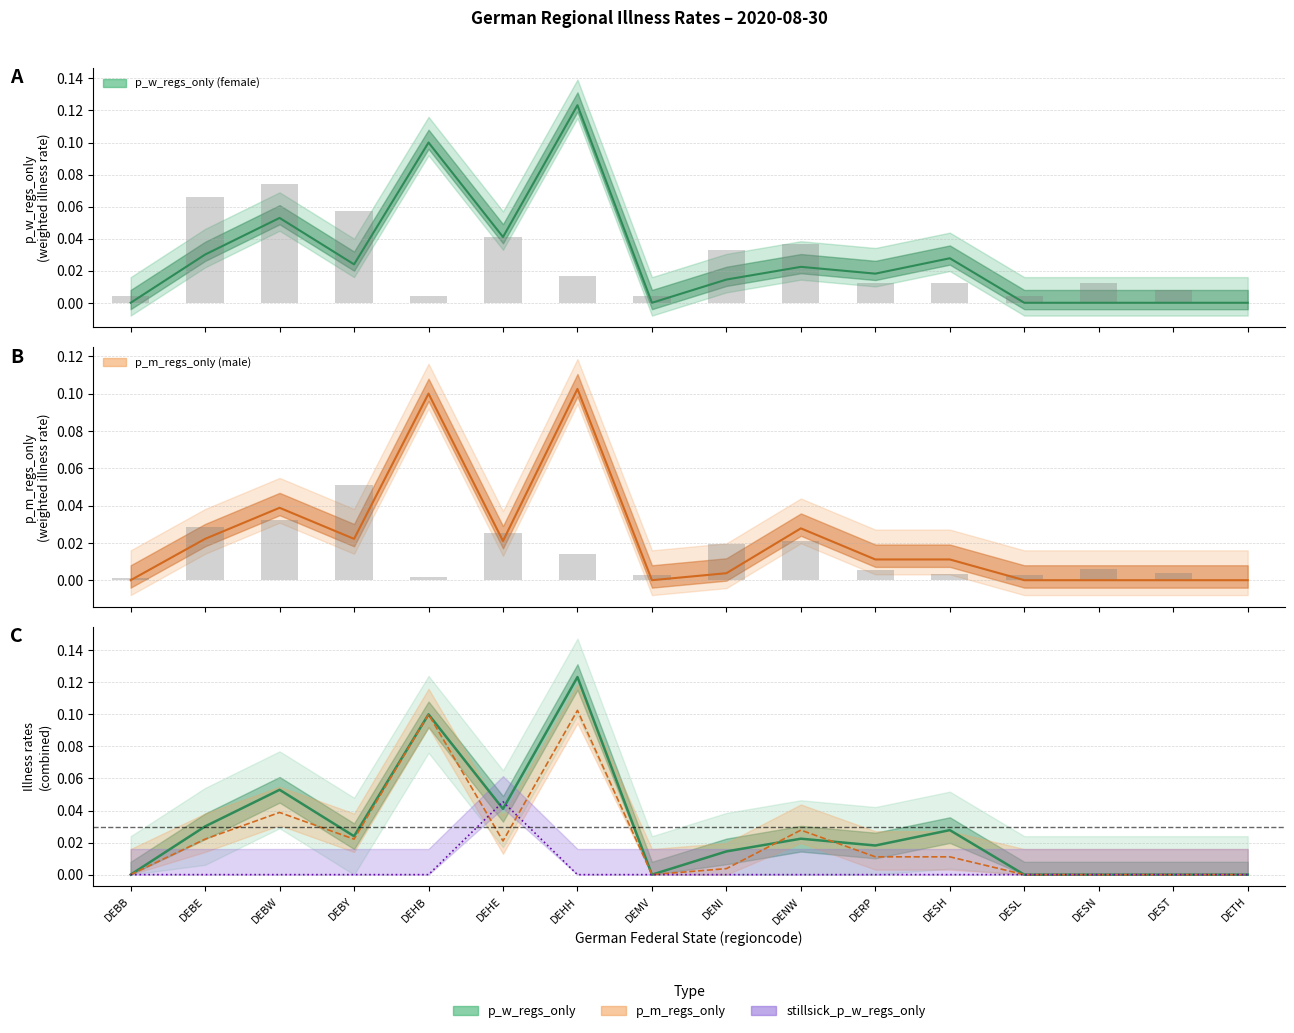

Is the value of stillsick_p_w_regs_only at DEST greater than the value of p_m_regs_only at DEHH?

No